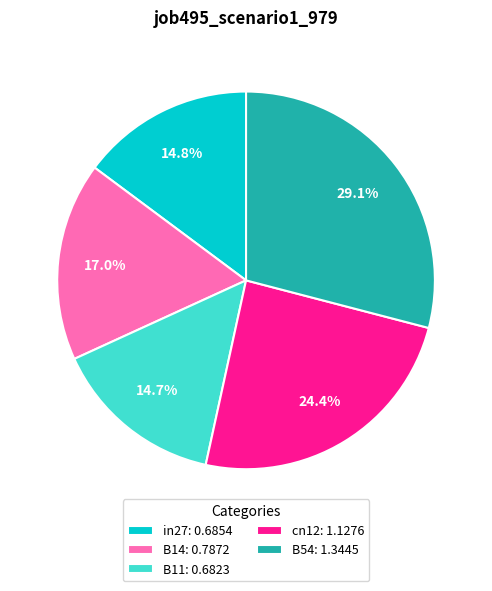

Is the sum of in27: 0.6854 and B14: 0.7872 greater than half?

No